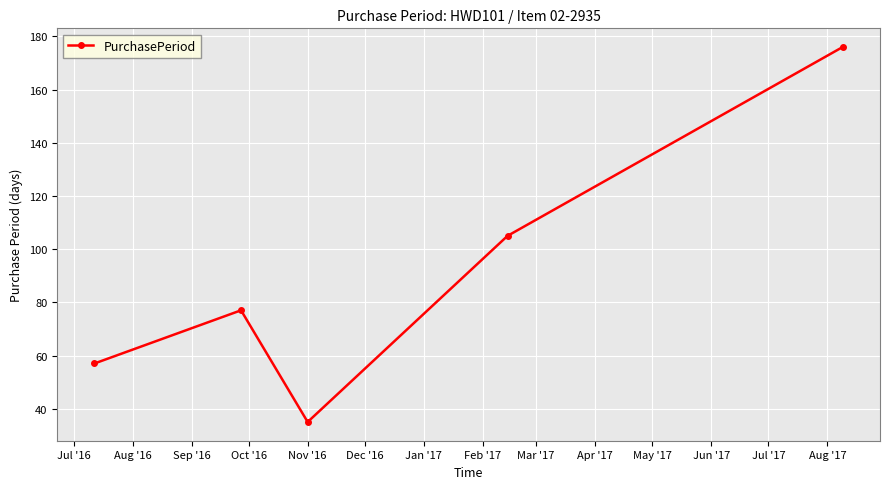

True or false: there are more than 1 points higher than both neighbors.

False